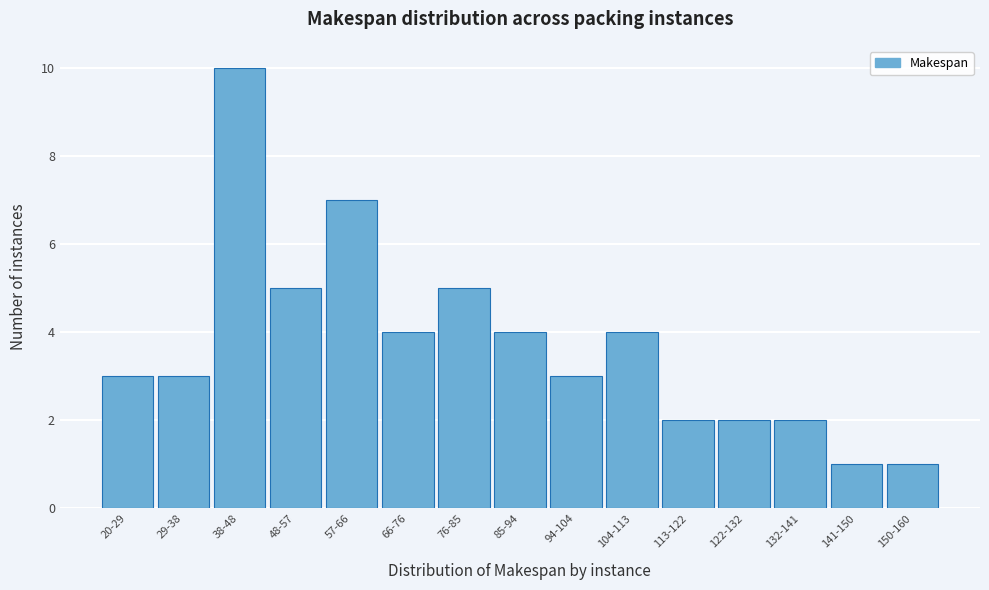

Reading left to right, transcribe all the data shown in this chart.

3	3	10	5	7	4	5	4	3	4	2	2	2	1	1